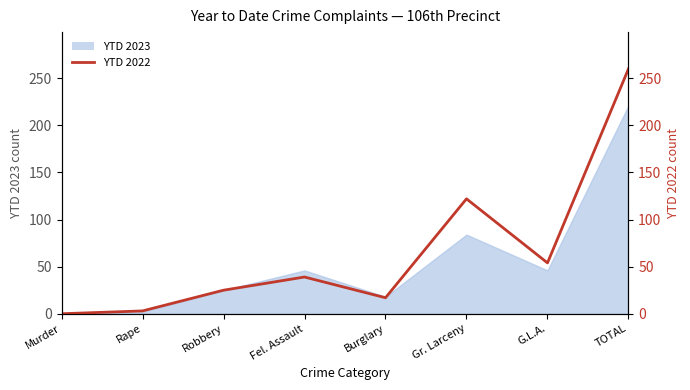

List the labels in order of value, largest first.

TOTAL, Gr. Larceny, G.L.A., Fel. Assault, Robbery, Burglary, Rape, Murder